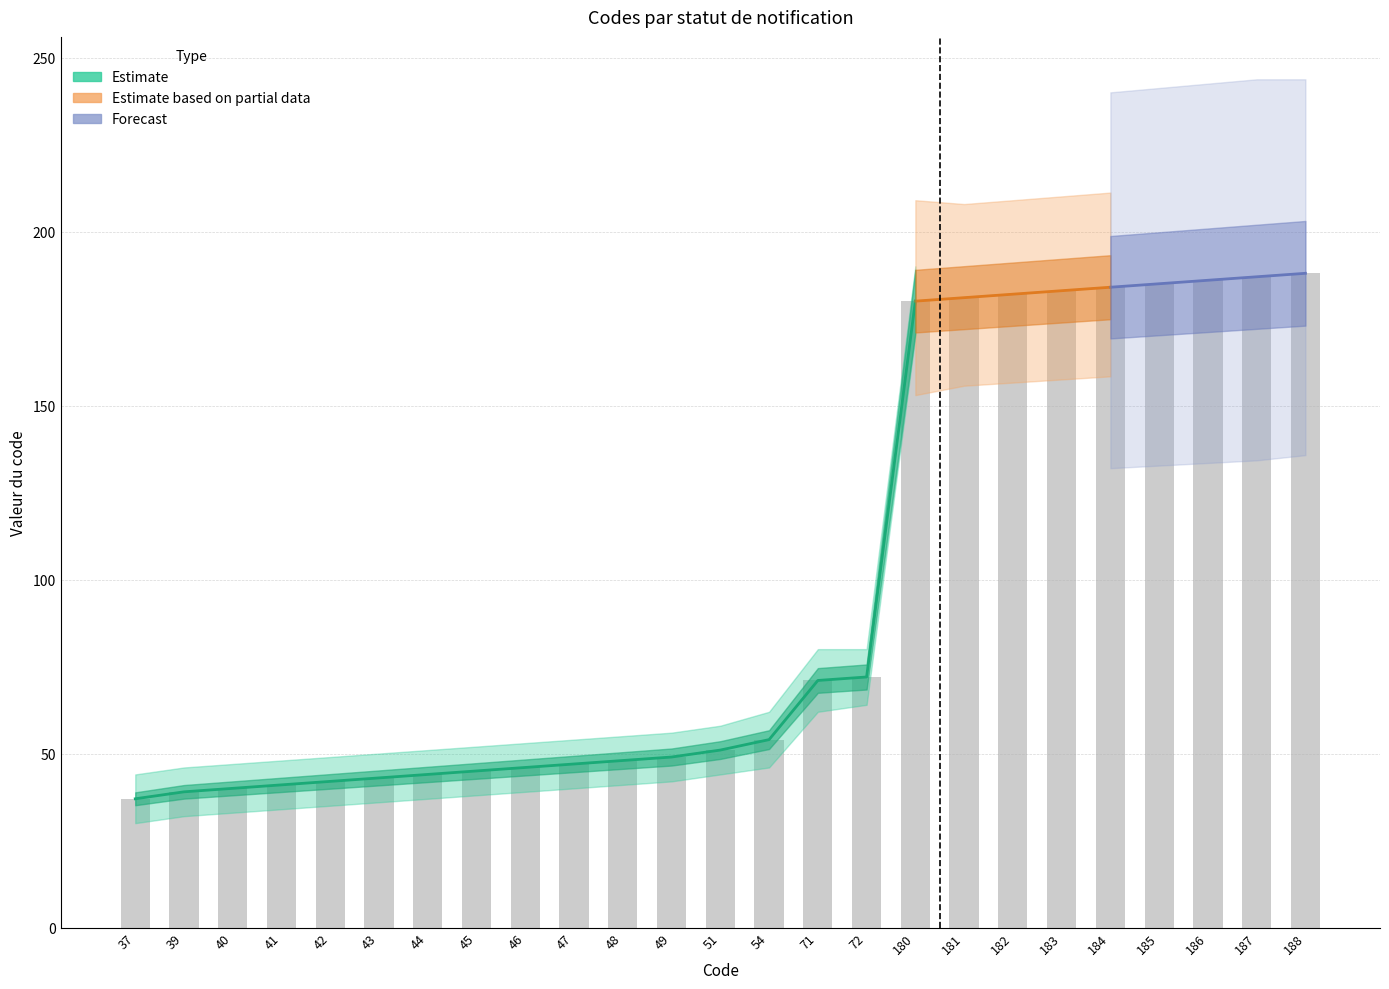

The Code_lower series shows 309 at 185. True or false?

False